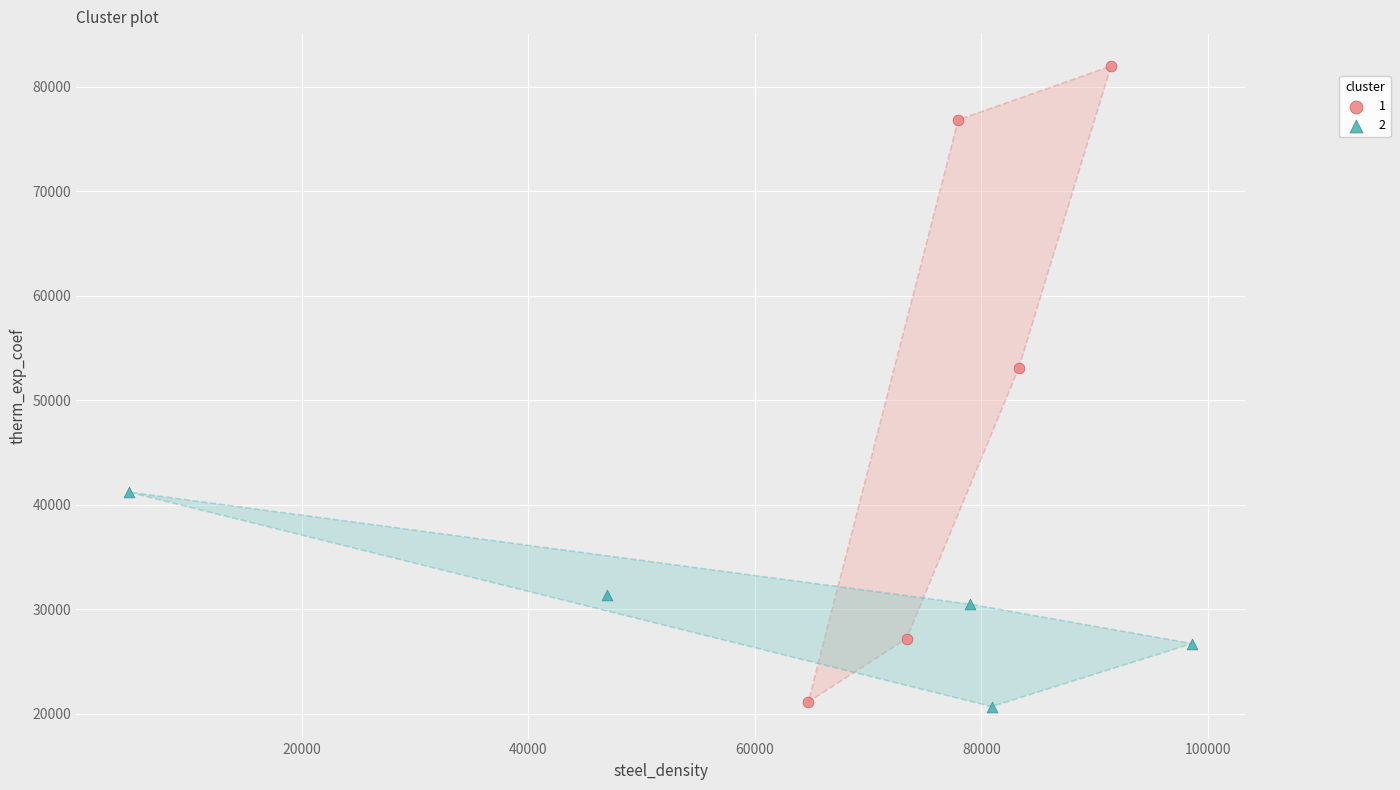

What are all the series names shown in the legend?

1, 2